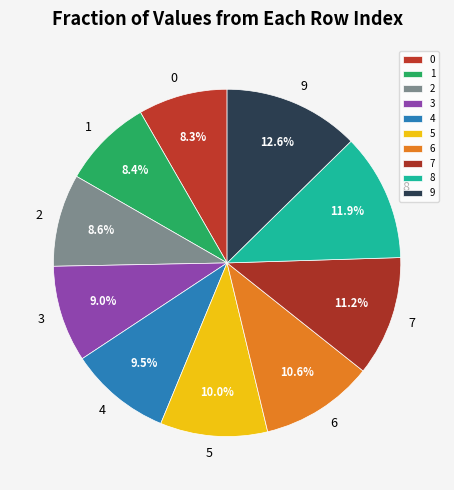

To the nearest percent, what is the difference between the largest and smallest slice percentages?

4%